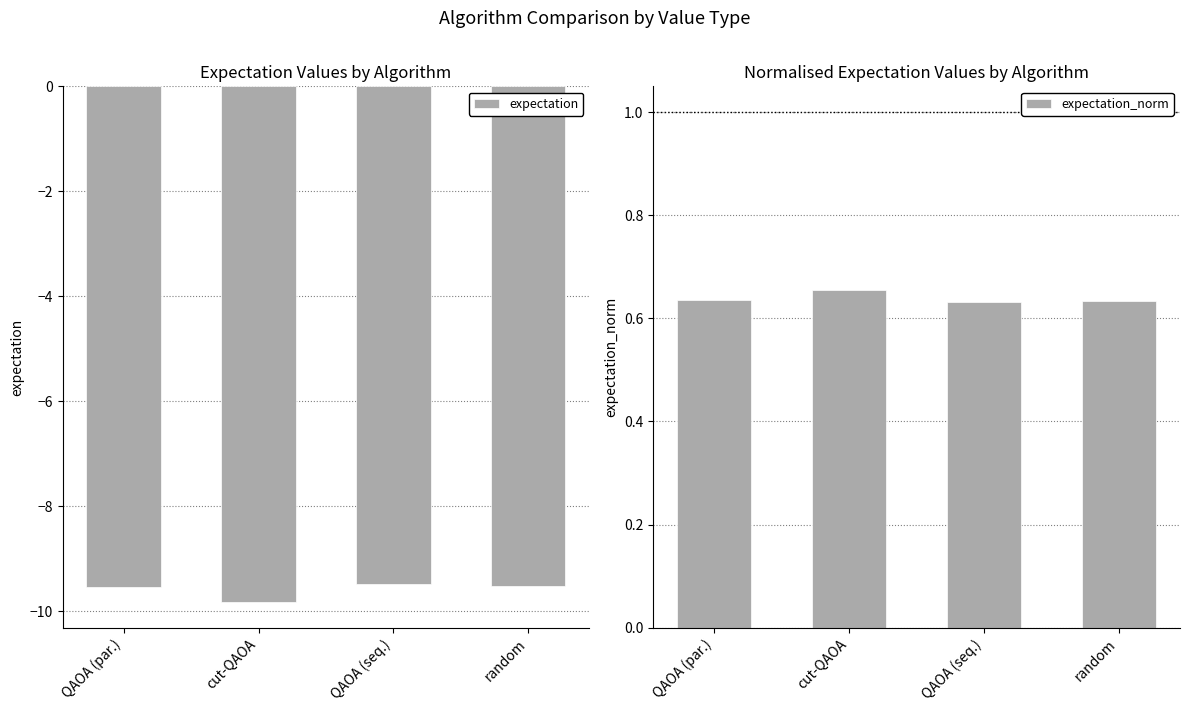

Between cut-QAOA and random, which series saw the biggest shift?

expectation